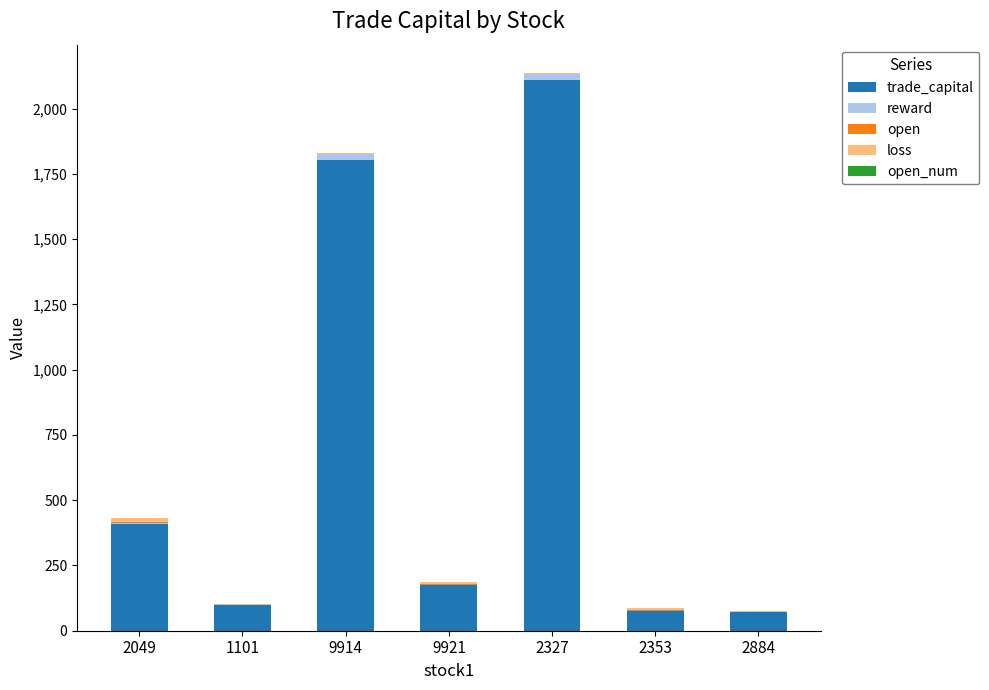

At which label is trade_capital closest to 1090?

2049